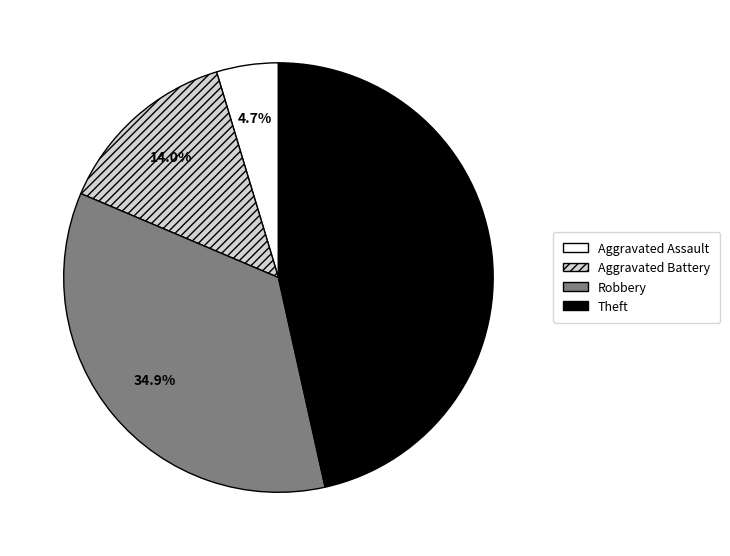

How much of the chart is everything except Aggravated Assault?

95.3%